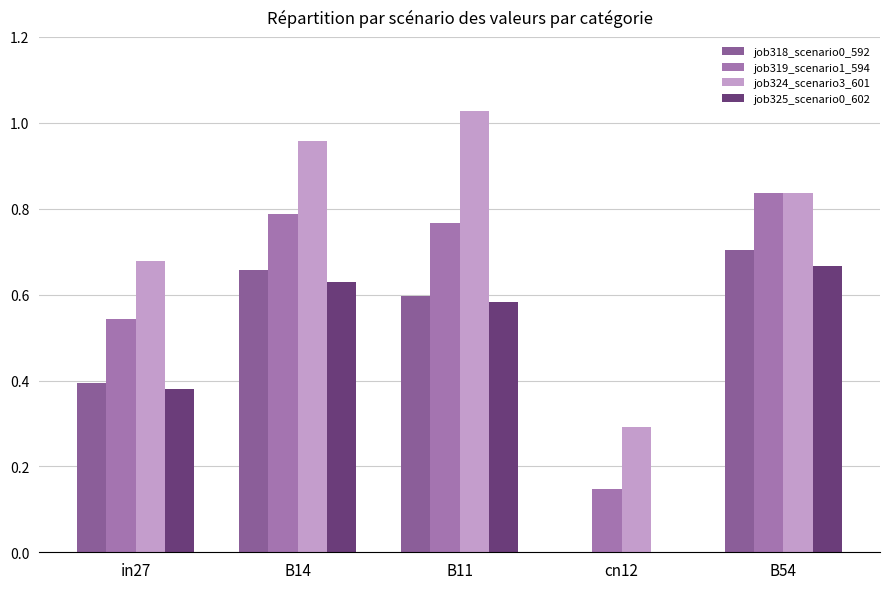

What is the total value across all series at B54?

3.0